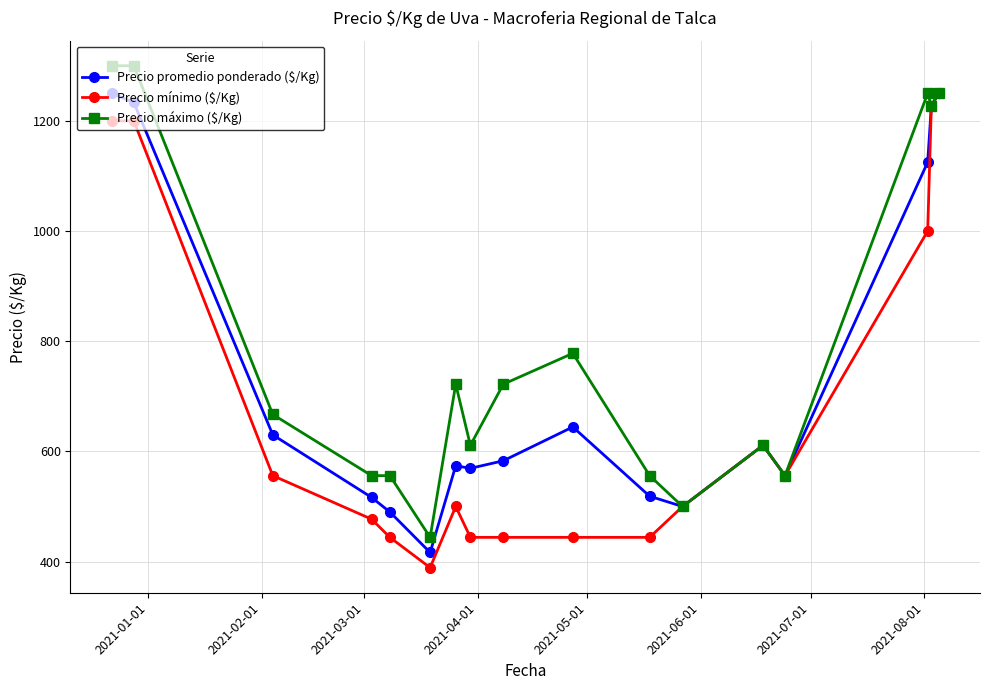

What is the value of the Precio máximo ($/Kg) point at the 2nd from the left?

1300.0